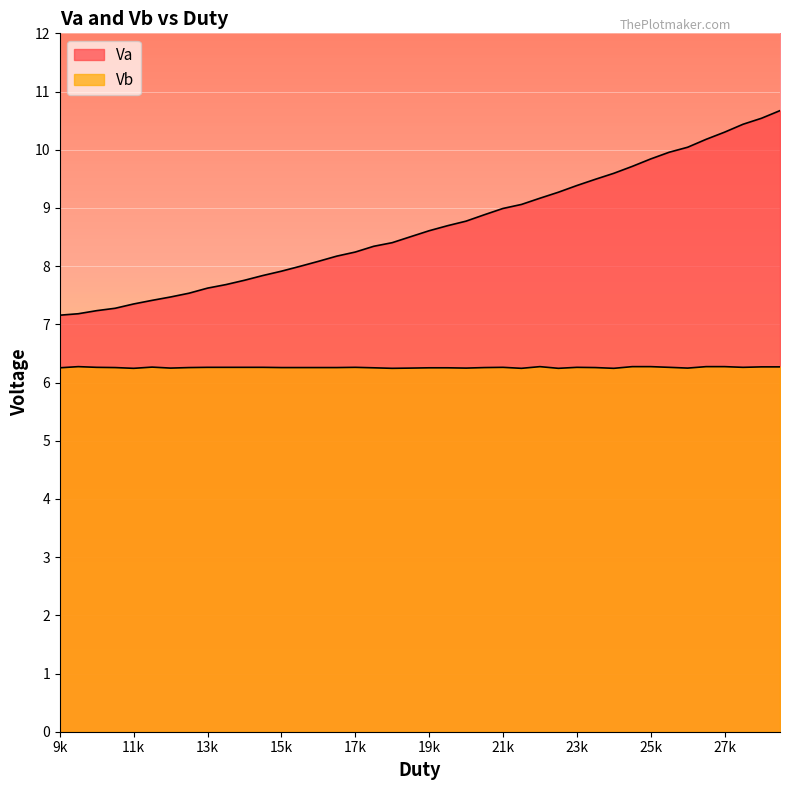

How many lines are shown in the chart?

2